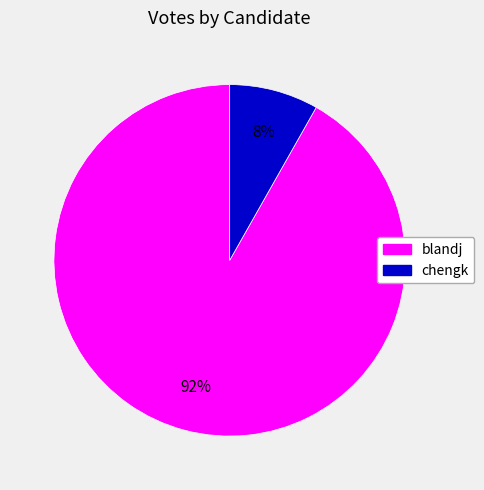

Count the number of slices in the pie.

2